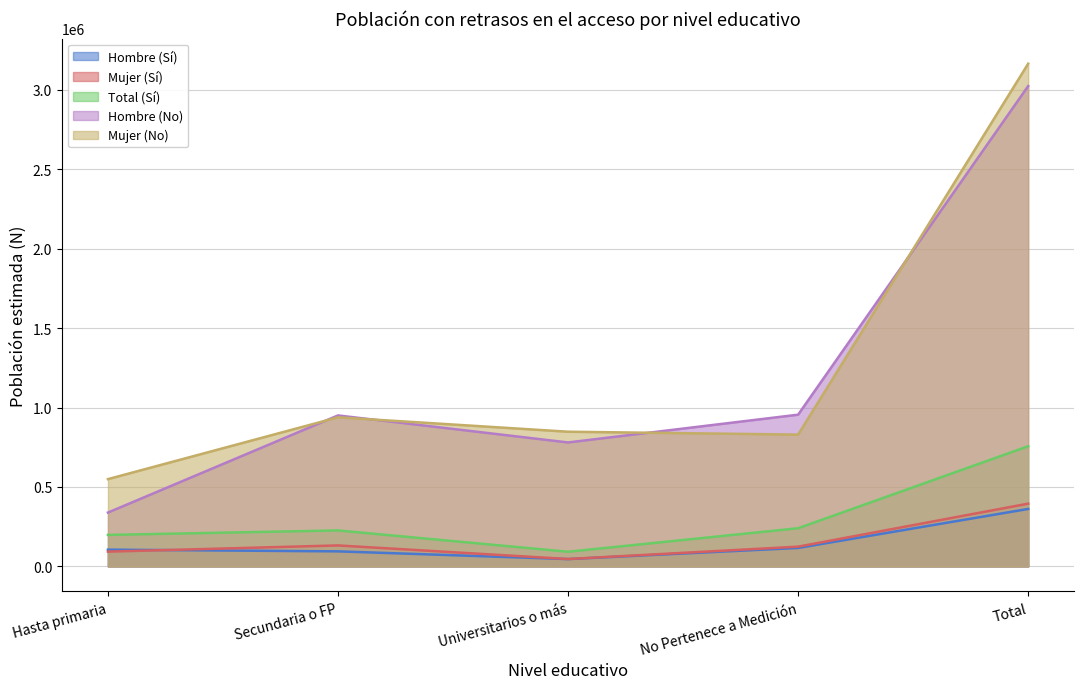

The value of Mujer (No) at Hasta primaria is 921951. True or false?

False